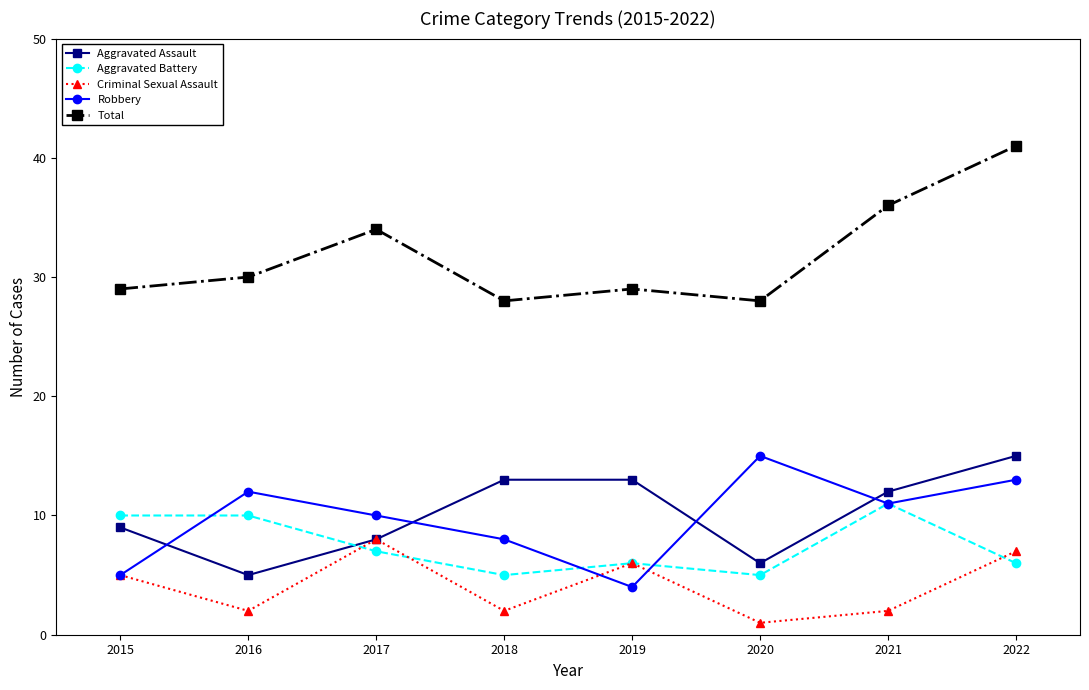

Where does the Robbery series first go above 11?

2016